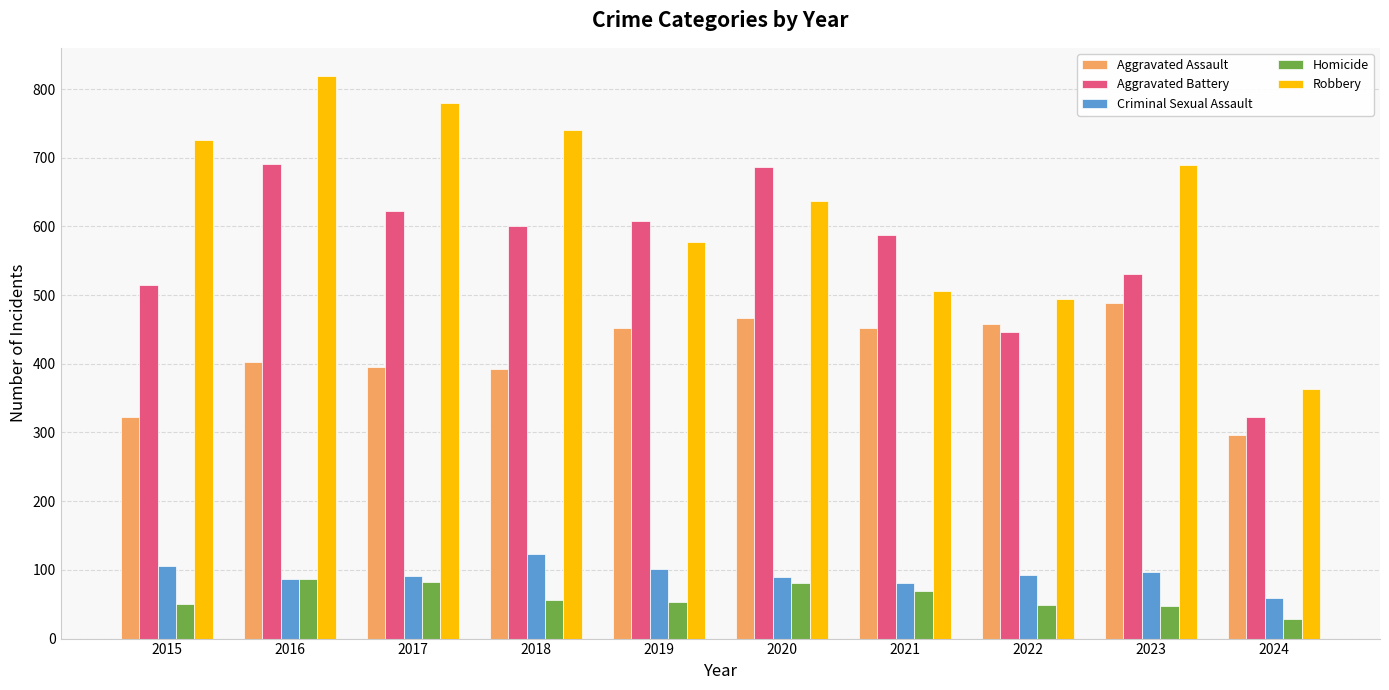

True or false: Homicide has a value of 53 at 2019.

True